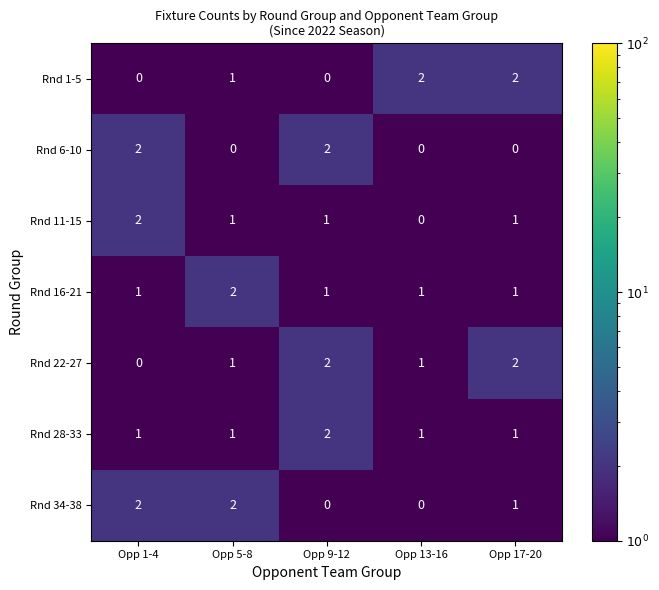

What is the maximum value shown in the chart?

2